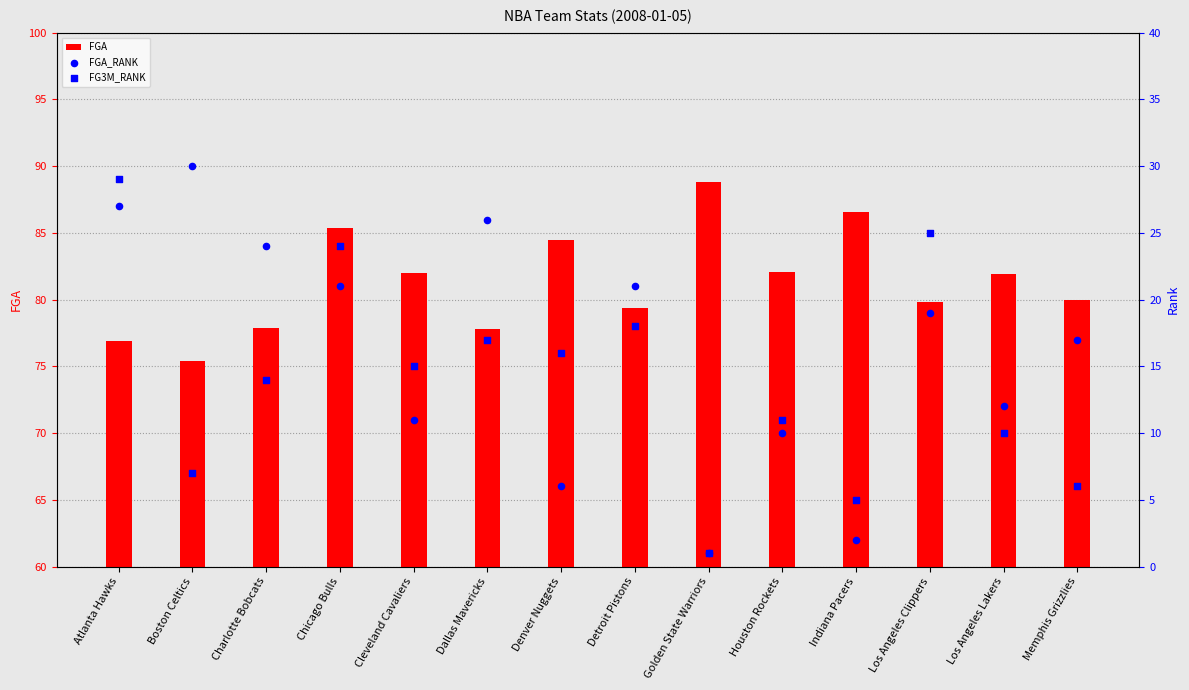

What is the total value across all series at Houston Rockets?

103.1